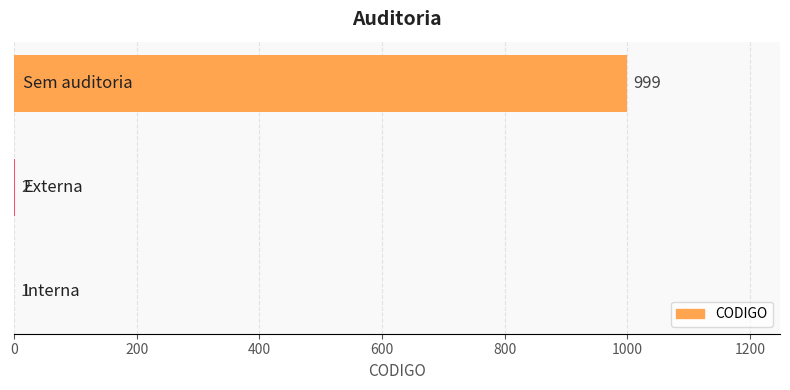

What is the greatest value displayed?

999